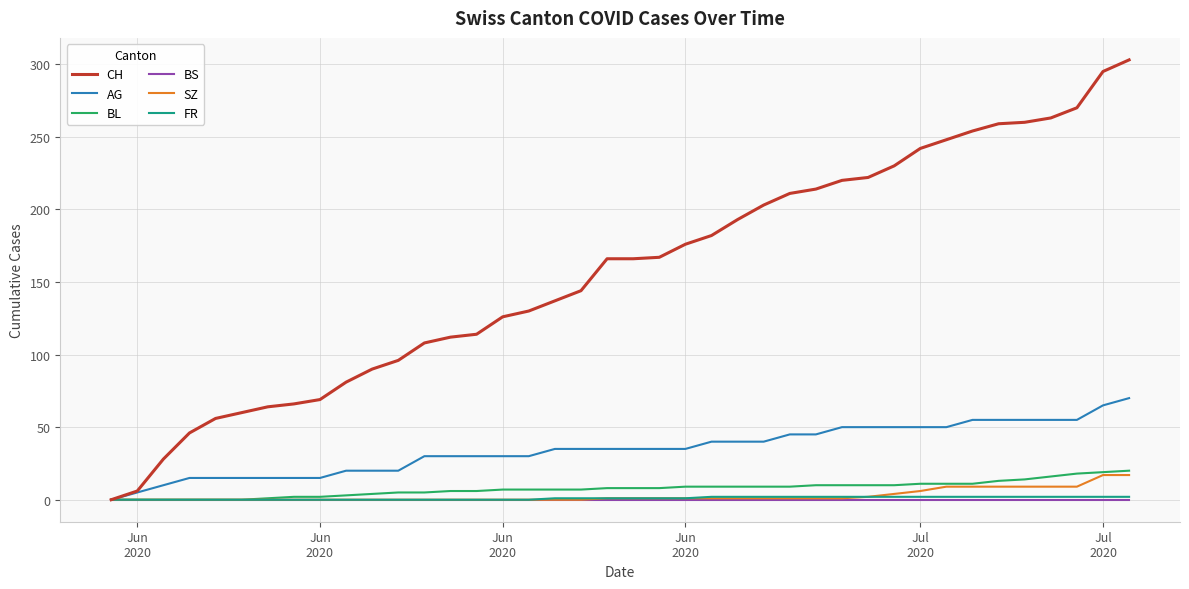

Which series has the largest total across all categories?

CH